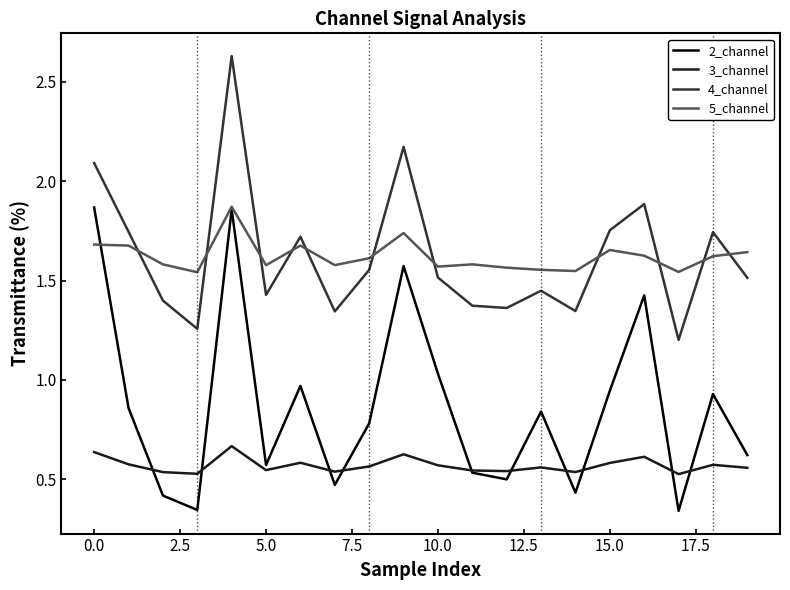

Which series has the widest spread of values?

2_channel